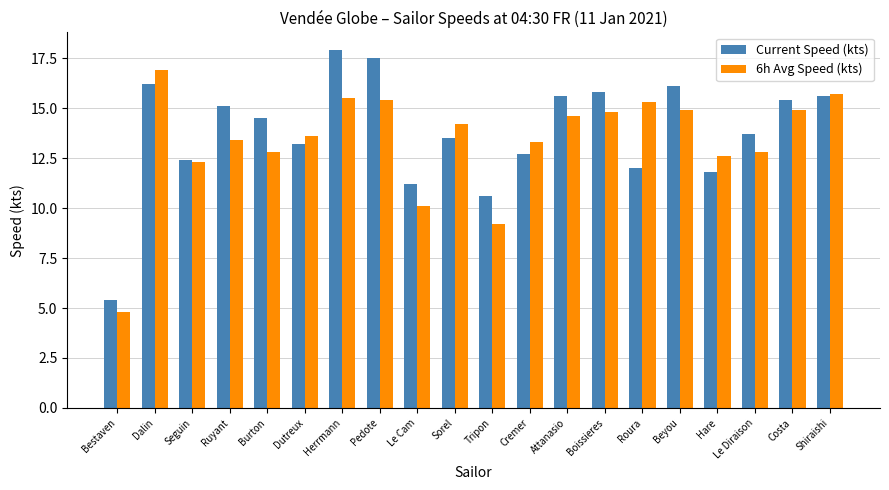

What is the difference between the highest and lowest values at Roura?

3.3